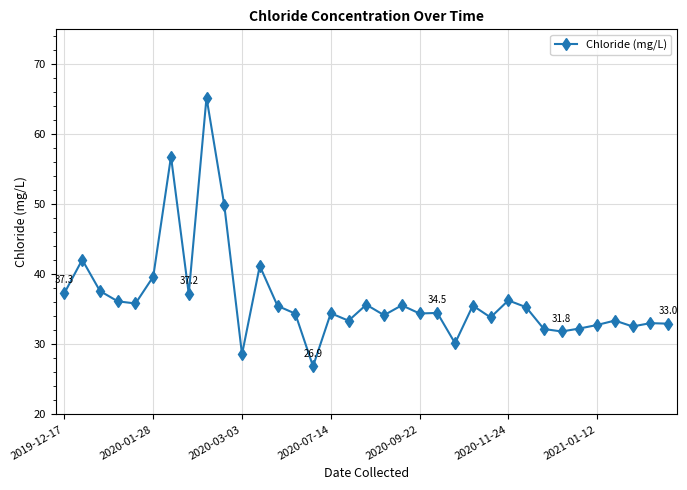

What is the value of the 30th point from the left?

32.3